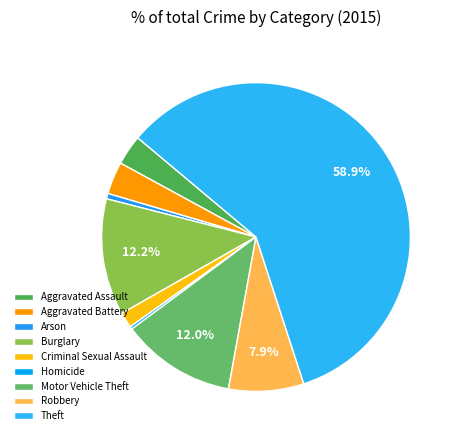

The Theft slice represents 50% of the pie. True or false?

False